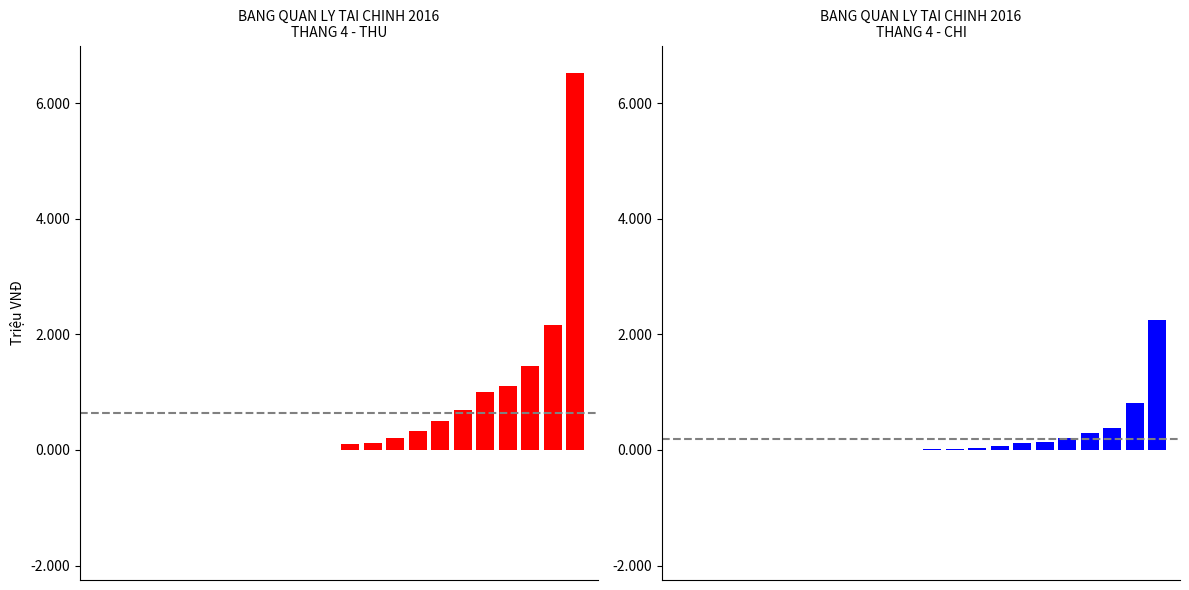

Reading right to left, extract all data points from this chart.

THU: 6526000	2160000	1456000	1116000	1008000	684000	504000	324000	216000	120000	108000	0	0	0	0	0	0	0	0	0	0	0
CHI: 2250000	820000	380000	300000	200000	130000	120000	73000	38000	20000	20000	0	0	0	0	0	0	0	0	0	0	0